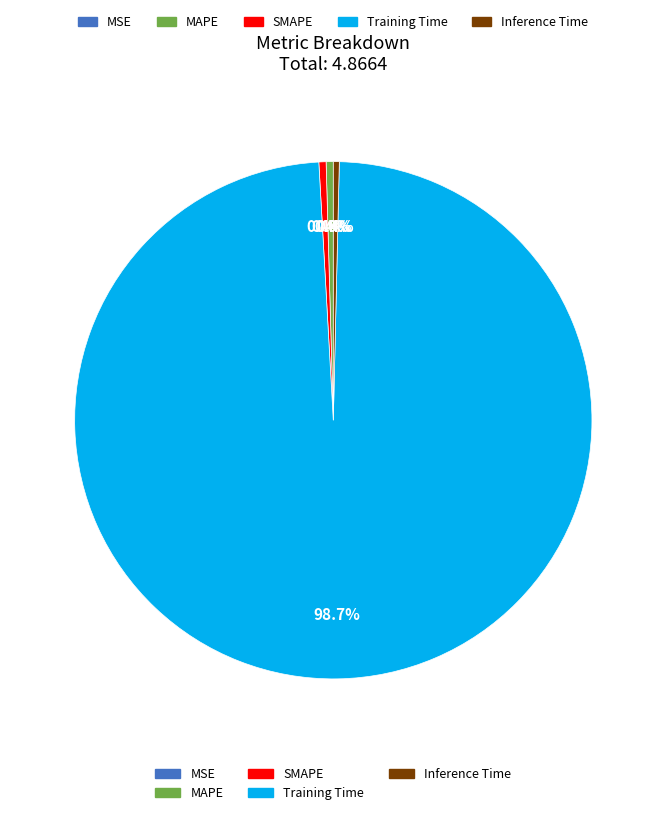

Is there any slice that represents more than half of the pie?

Yes